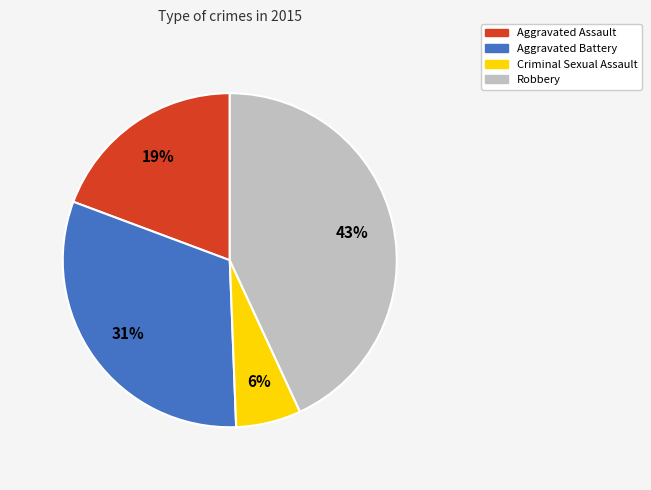

What is the smallest slice in the pie chart?

Criminal Sexual Assault